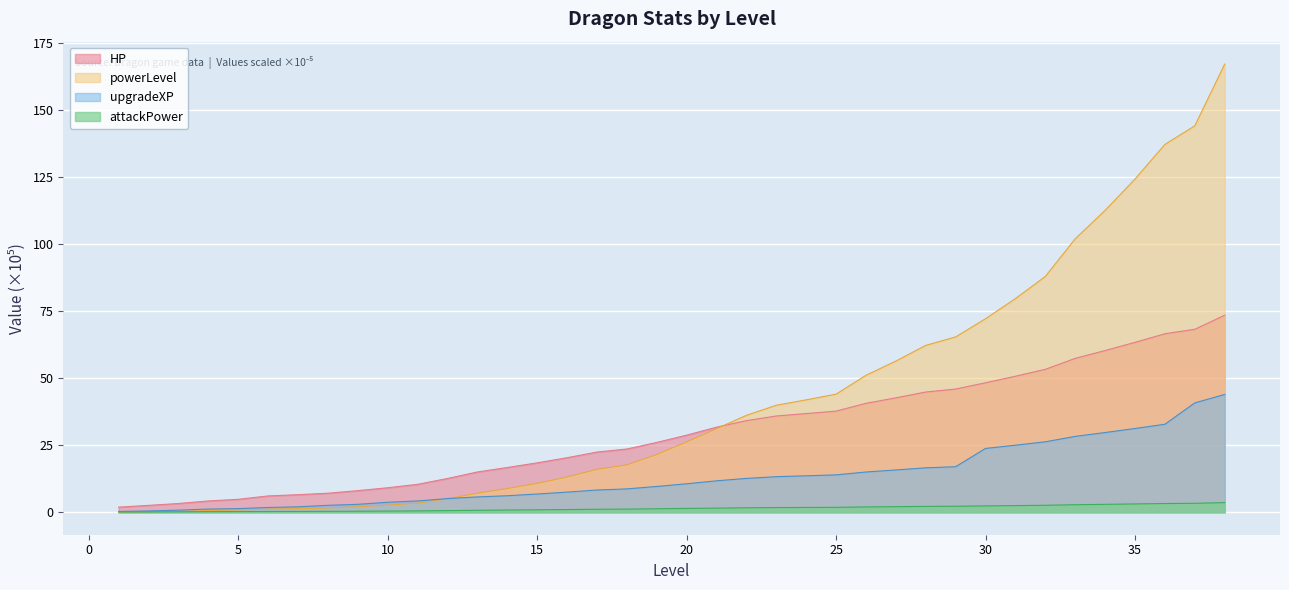

How many values in the attackPower series are below 1?

15